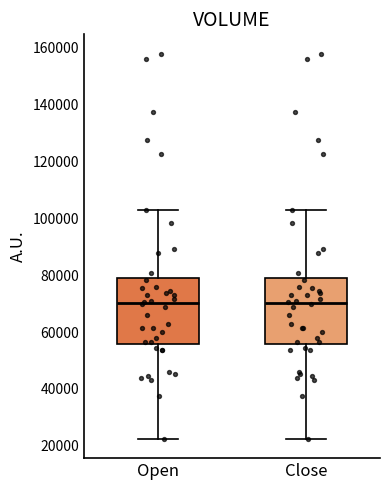

Where is the upper edge of the box for Close on the y-axis? The values are not printed on the chart, so give them approximately, as read against the axis.

78000